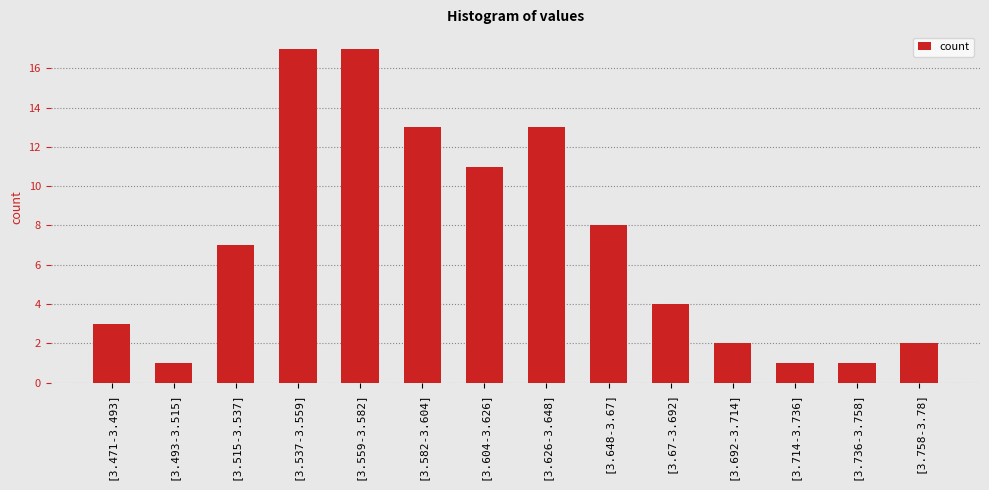

What is the smallest value displayed?

1